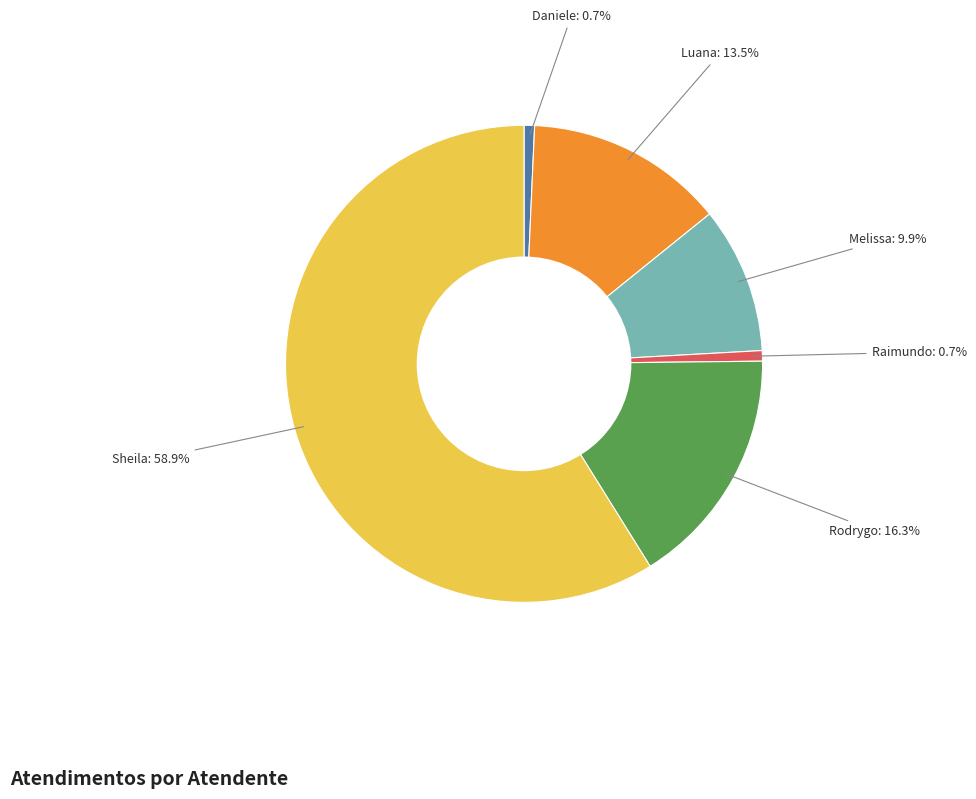

Is there a majority slice in this chart?

Yes